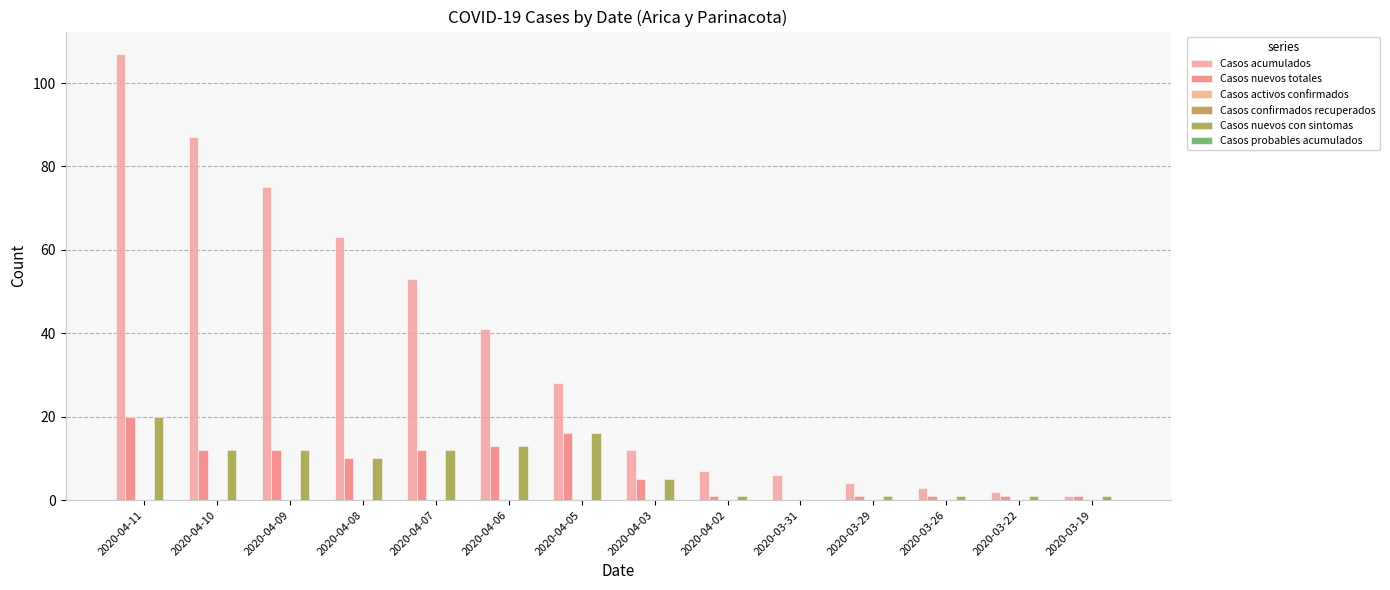

Which series has the widest spread of values?

Casos acumulados